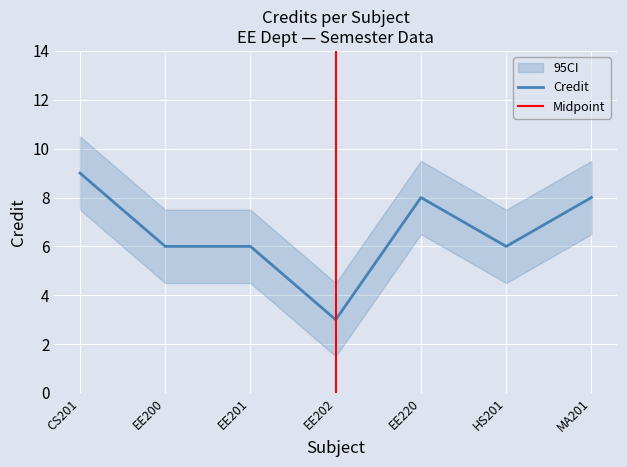

How many values are between 6 and 8?

5